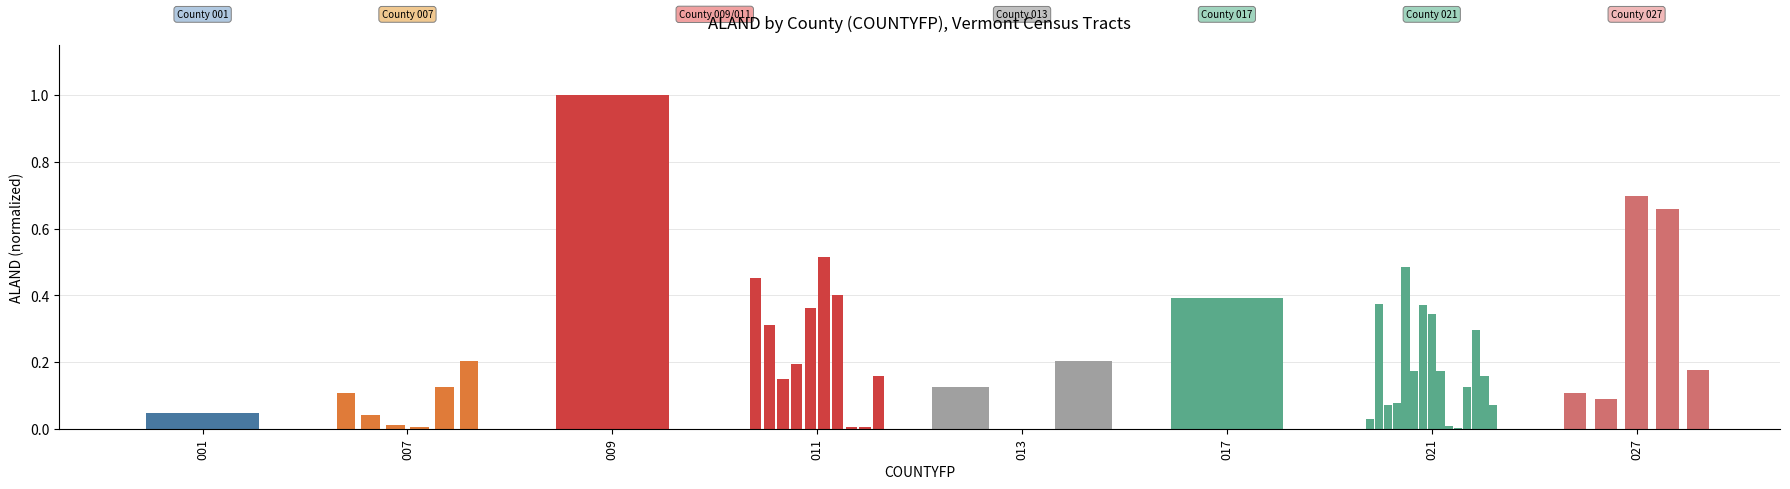

What is the change in value from 011 to 027?

+0.1